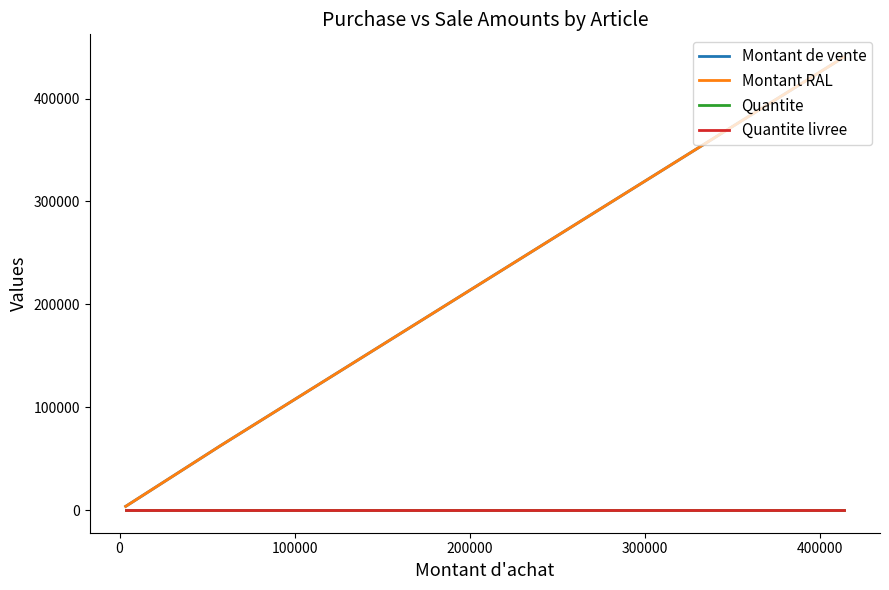

The value of Quantite at 100000 is 30. True or false?

True